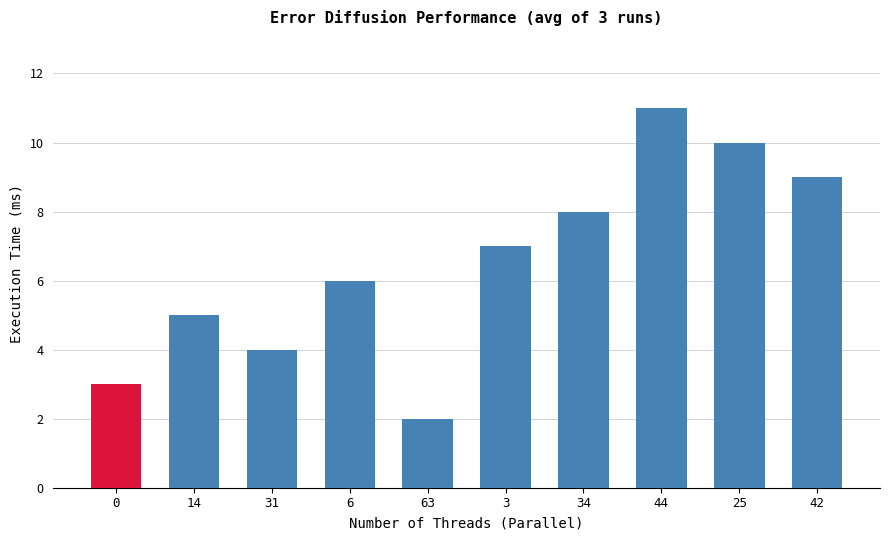

Reading right to left, what are all the values shown in this chart?

42=9	25=10	44=11	34=8	3=7	63=2	6=6	31=4	14=5	0=3